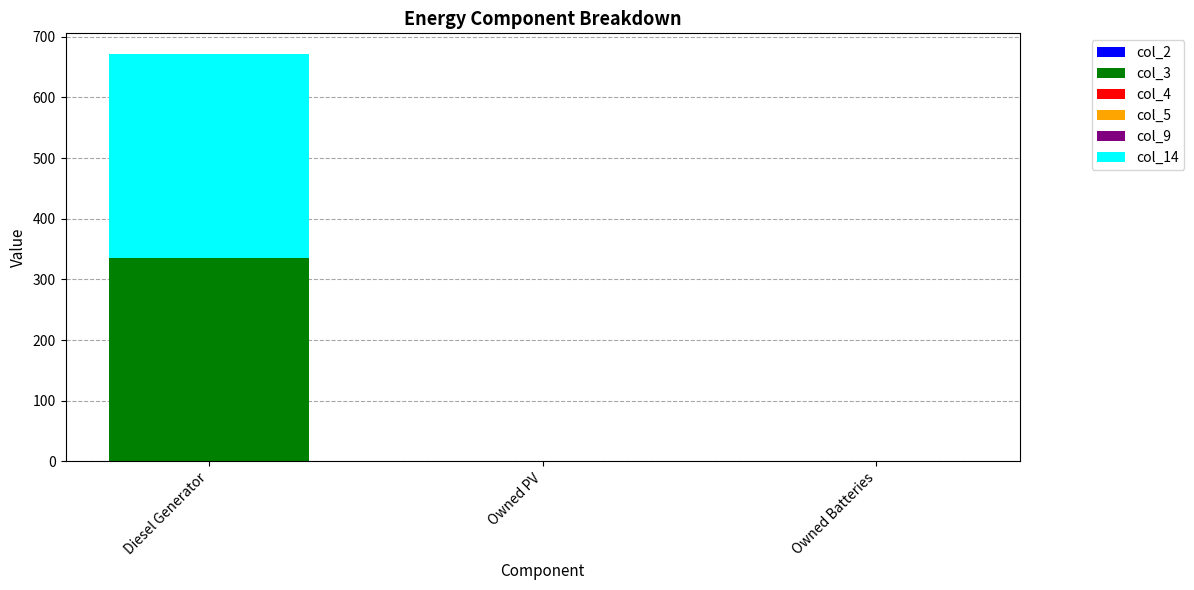

At which category is the sum across all series the highest?

Diesel Generator